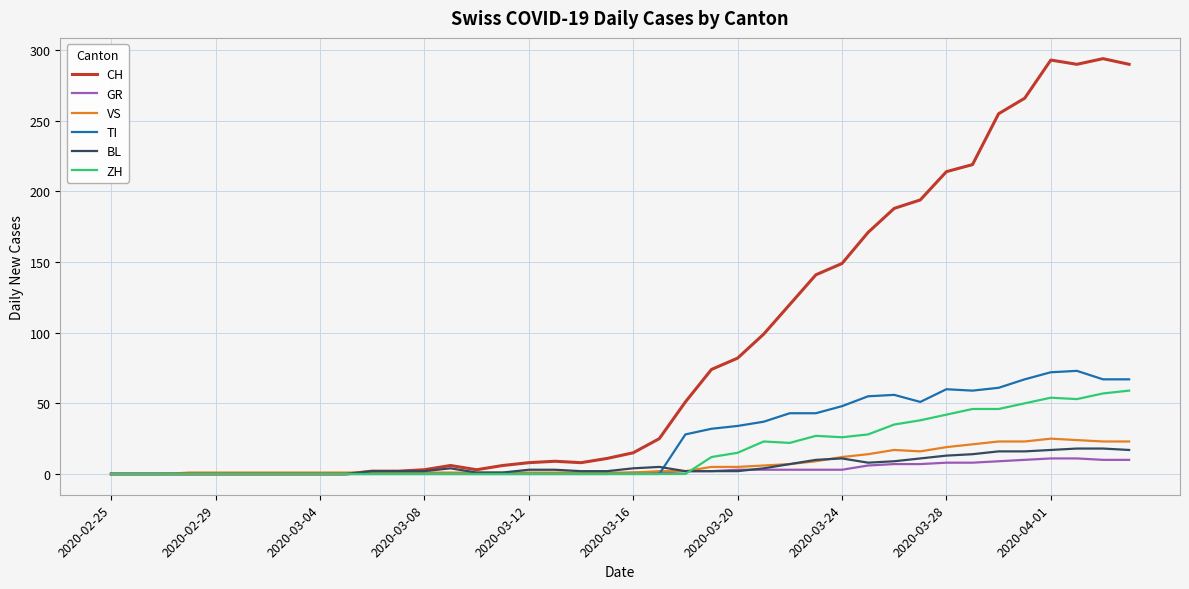

How many lines are shown in the chart?

6